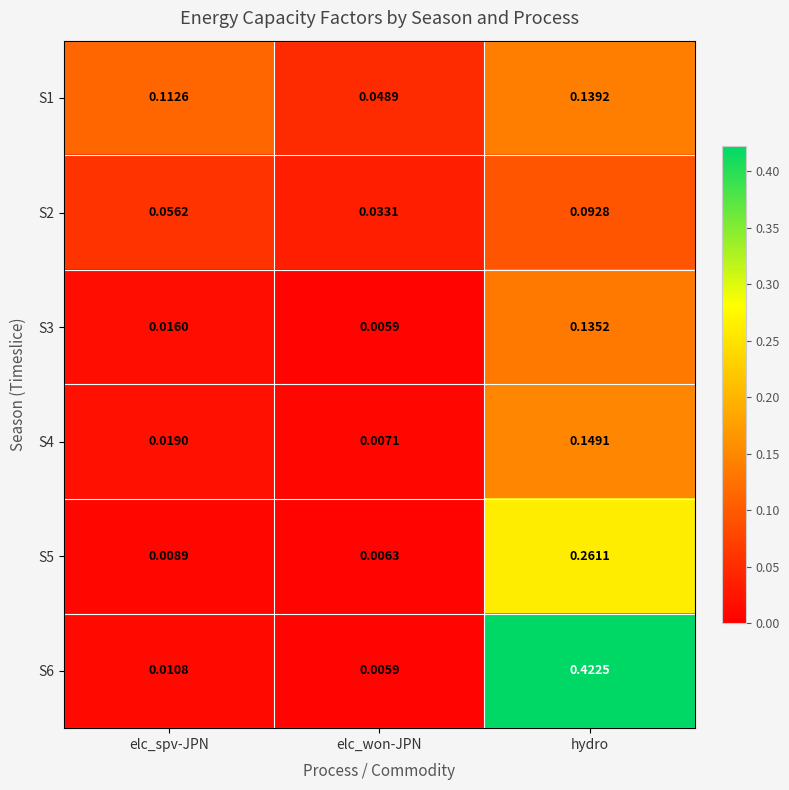

Rank the categories by S5 value from lowest to highest.

elc_won-JPN, elc_spv-JPN, hydro